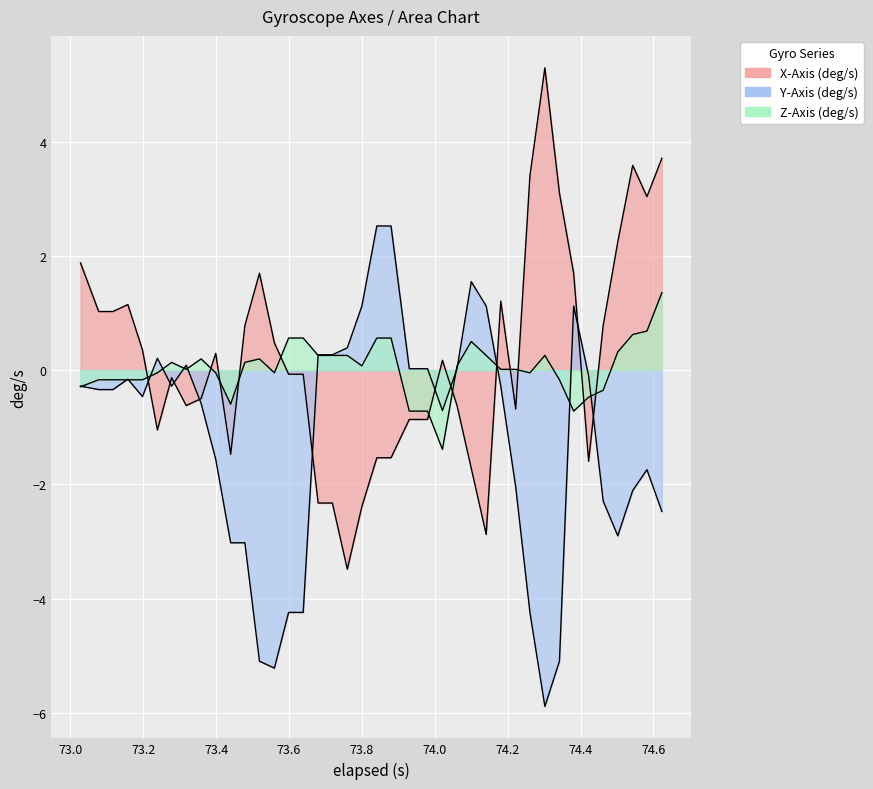

What is the minimum value for X-Axis (deg/s)?

-3.5